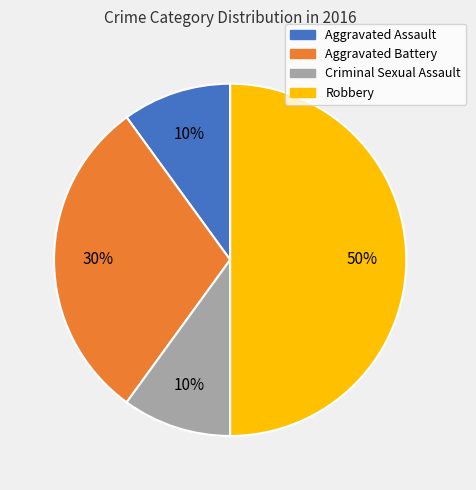

Which has a higher value, Robbery or Criminal Sexual Assault?

Robbery